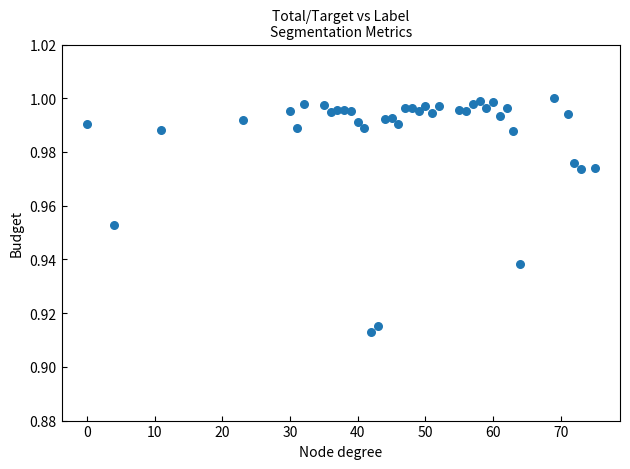

What is the range of X values (max minus min)?

75.0